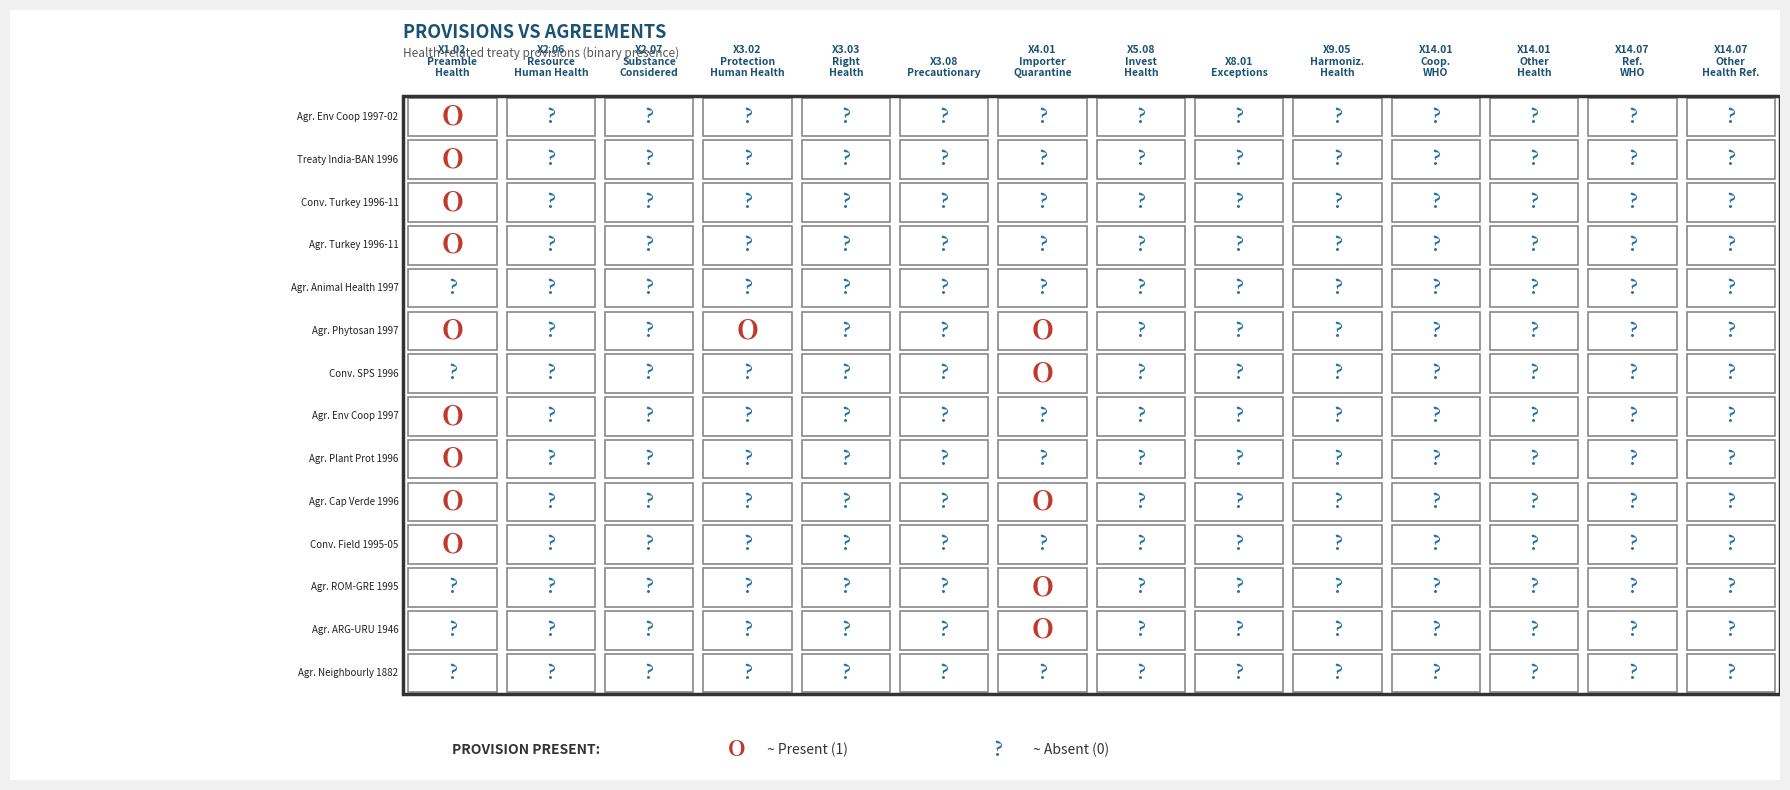

How many series are shown in this chart?

14